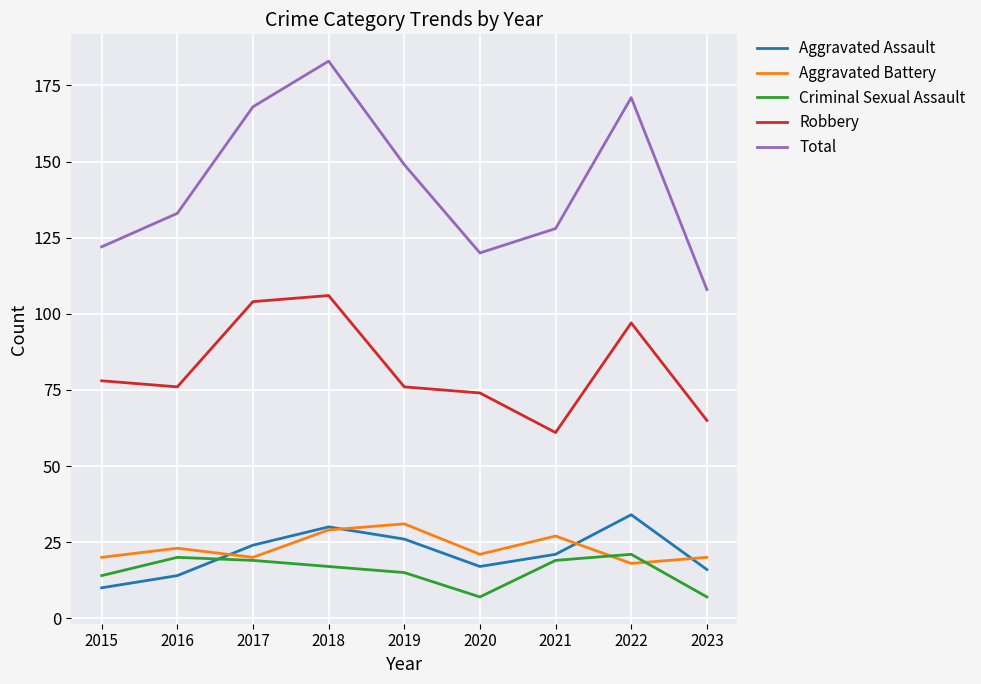

True or false: Aggravated Battery and Aggravated Assault cross at least once.

True